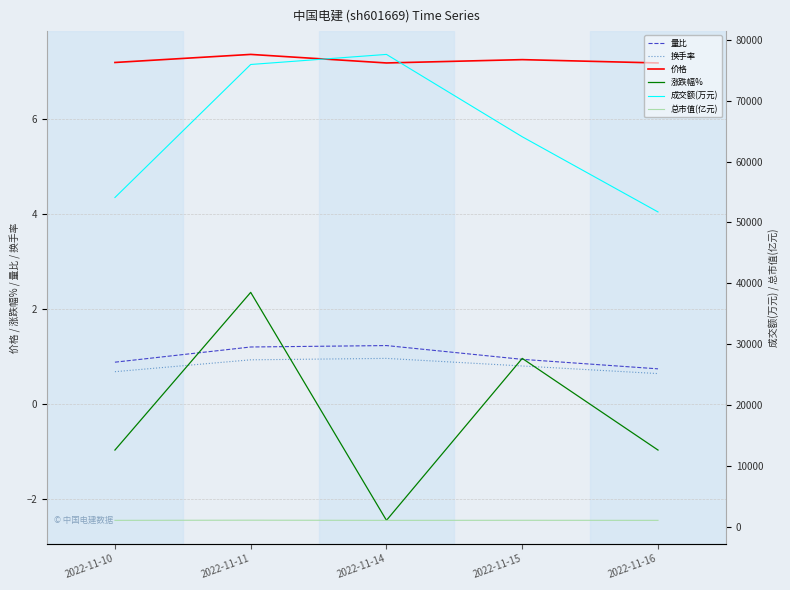

Which category has the highest value across all series?

2022-11-14